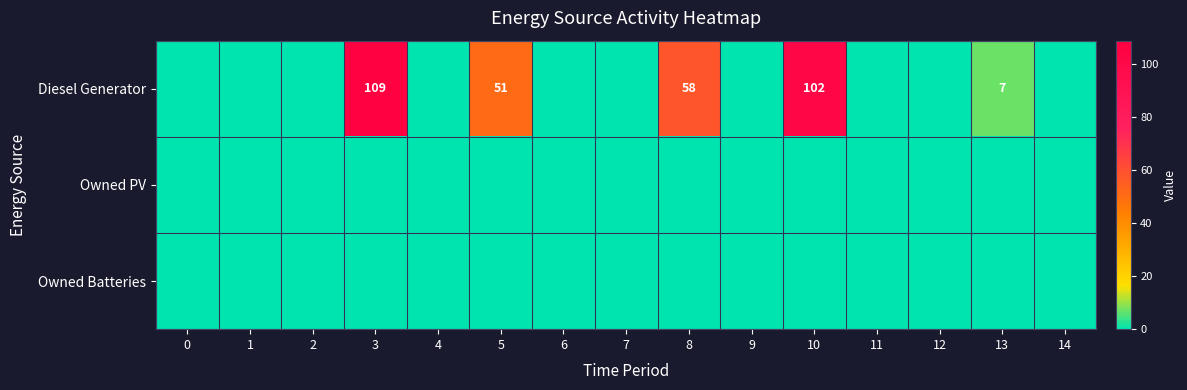

The value of Diesel Generator at 2 is -41. True or false?

False